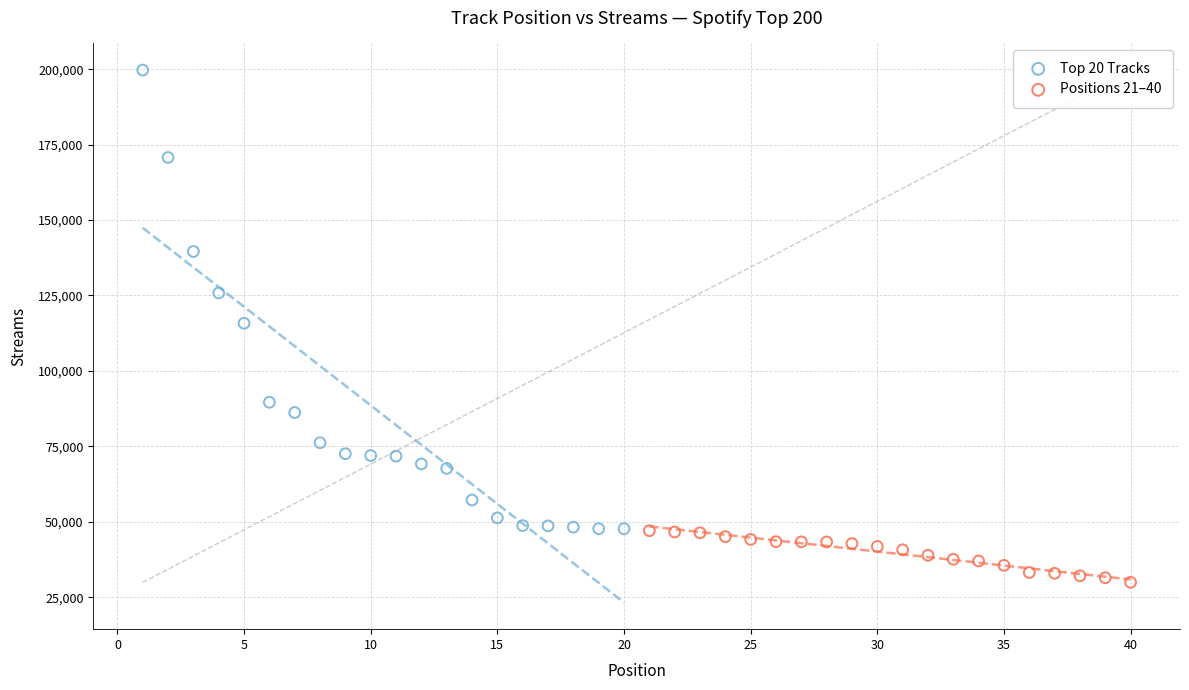

What are all the series names shown in the legend?

Top 20 Tracks, Positions 21–40